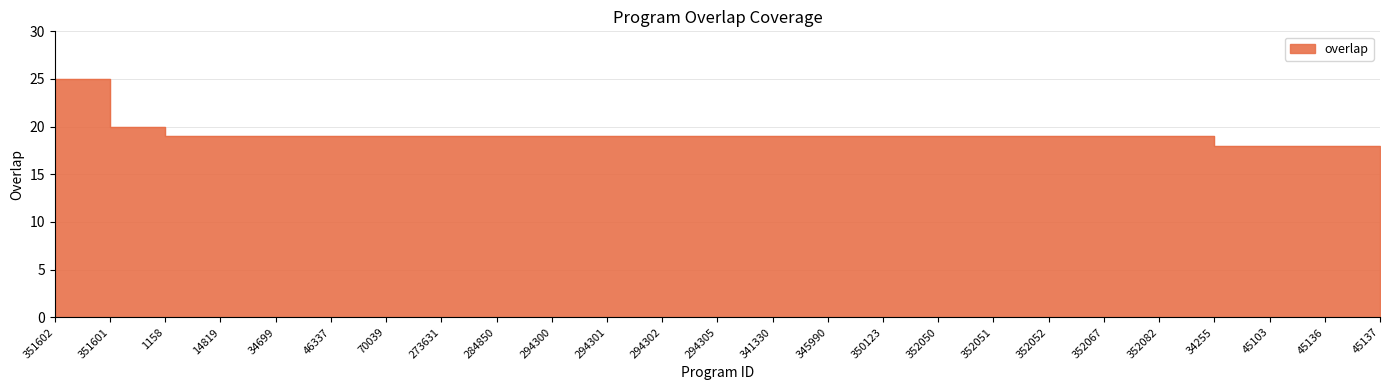

Count the values in the range 19 to 20.

20